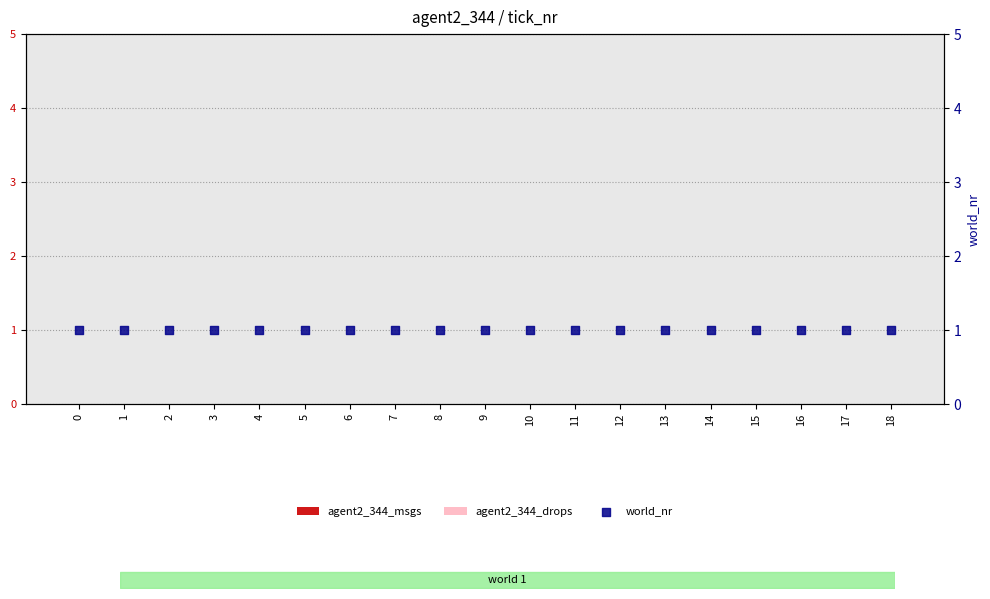

What are all the series names shown in the legend?

agent2_344_msgs, agent2_344_drops, world_nr